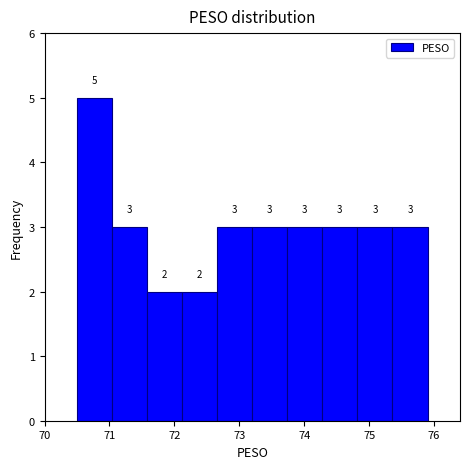

Reading left to right, list every bar in this chart as the range it spans on the x-axis followed by its height. The bar edges are not printed on the chart, so give them approximately, as read against the axis.

70.50 to 71.04: 5
71.04 to 71.58: 3
71.58 to 72.12: 2
72.12 to 72.66: 2
72.66 to 73.20: 3
73.20 to 73.74: 3
73.74 to 74.28: 3
74.28 to 74.82: 3
74.82 to 75.36: 3
75.36 to 75.90: 3